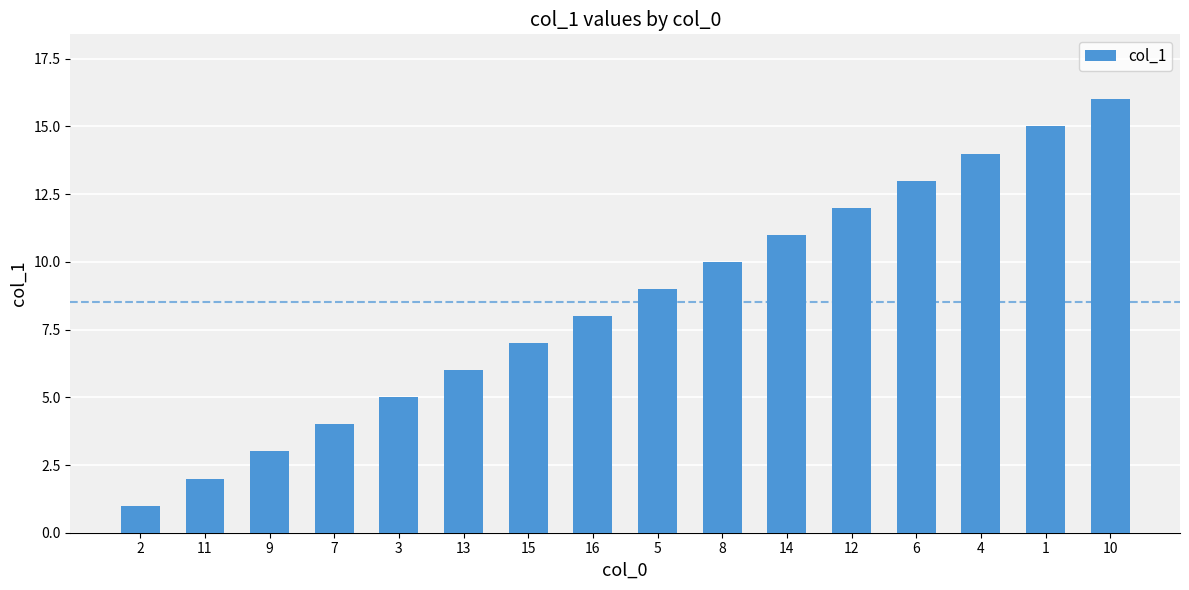

What is the sum of the values at 13 and 11?

8